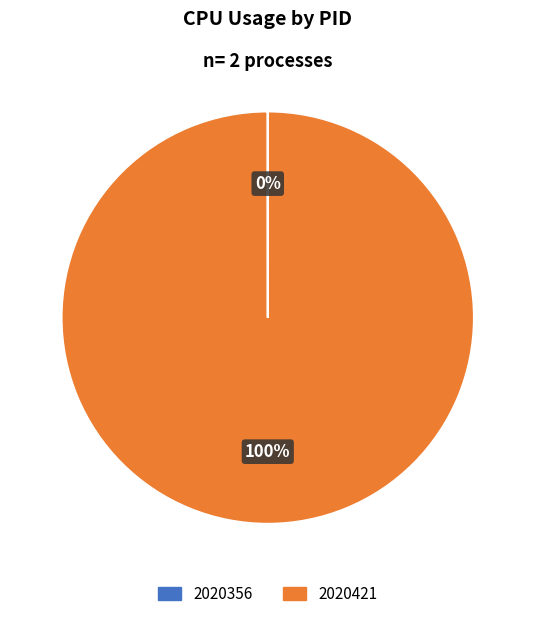

To the nearest percent, what is the difference between the largest and smallest slice percentages?

100%